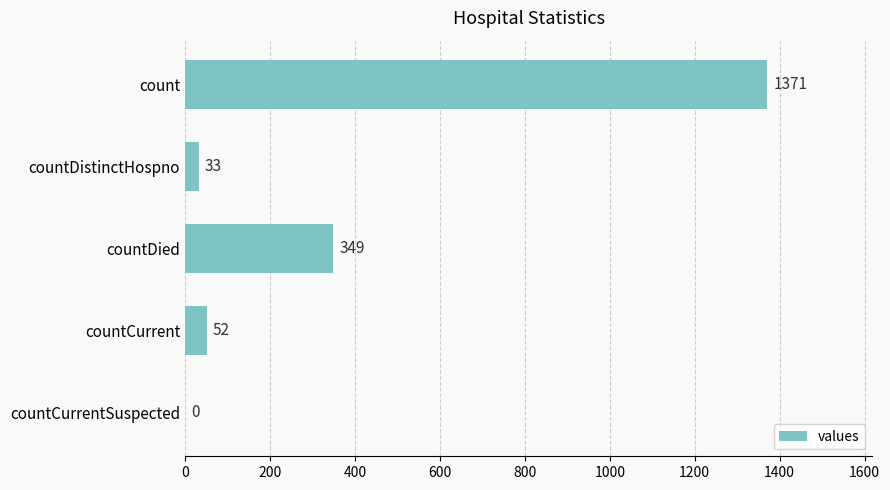

The value at countCurrentSuspected is 0. True or false?

True